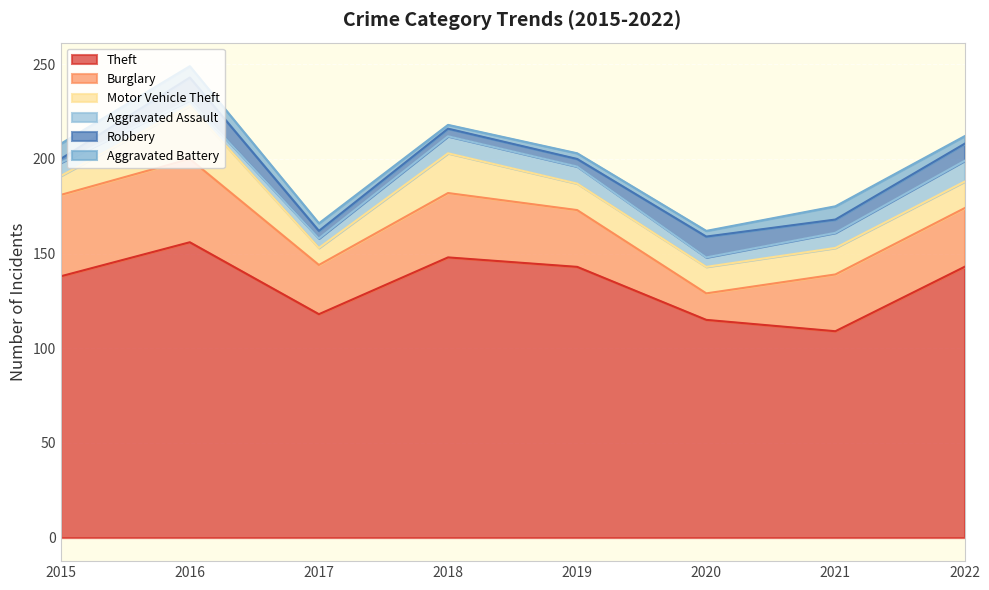

Between 2017 and 2018, which series saw the biggest shift?

Theft